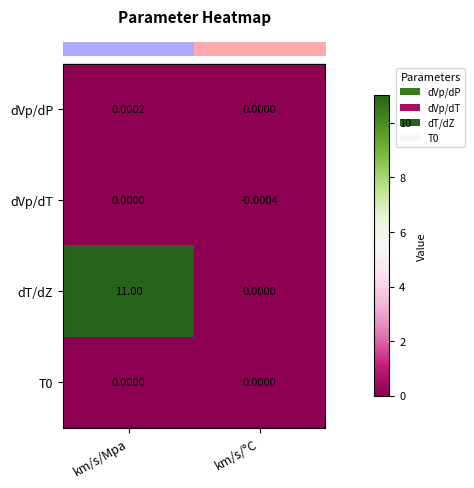

Which category has the highest value across all series?

km/s/Mpa